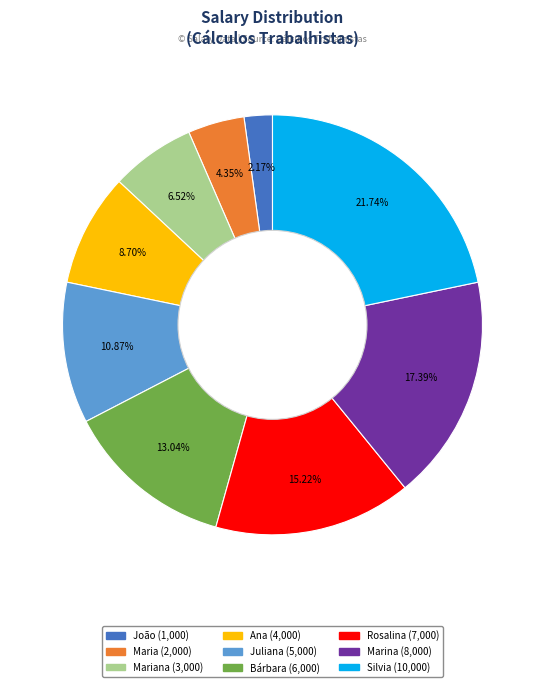

How many segments does this pie chart have?

9